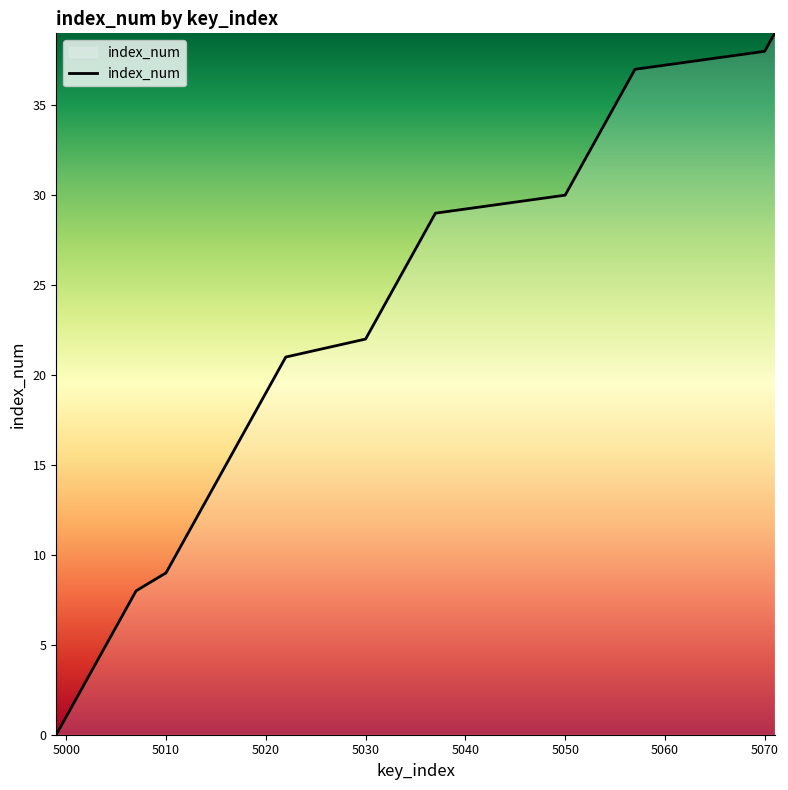

Reading left to right, transcribe all the data shown in this chart.

0	1	2	3	4	5	6	7	8	9	10	11	12	13	14	15	16	17	18	19	20	21	22	23	24	25	26	27	28	29	30	31	32	33	34	35	36	37	38	39